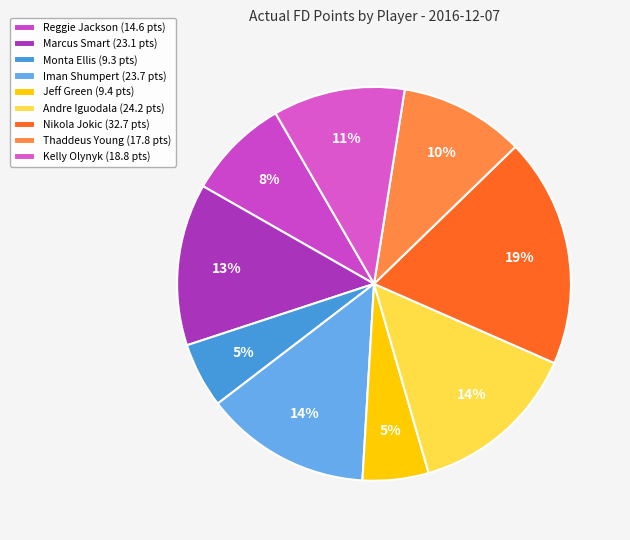

How many segments does this pie chart have?

9